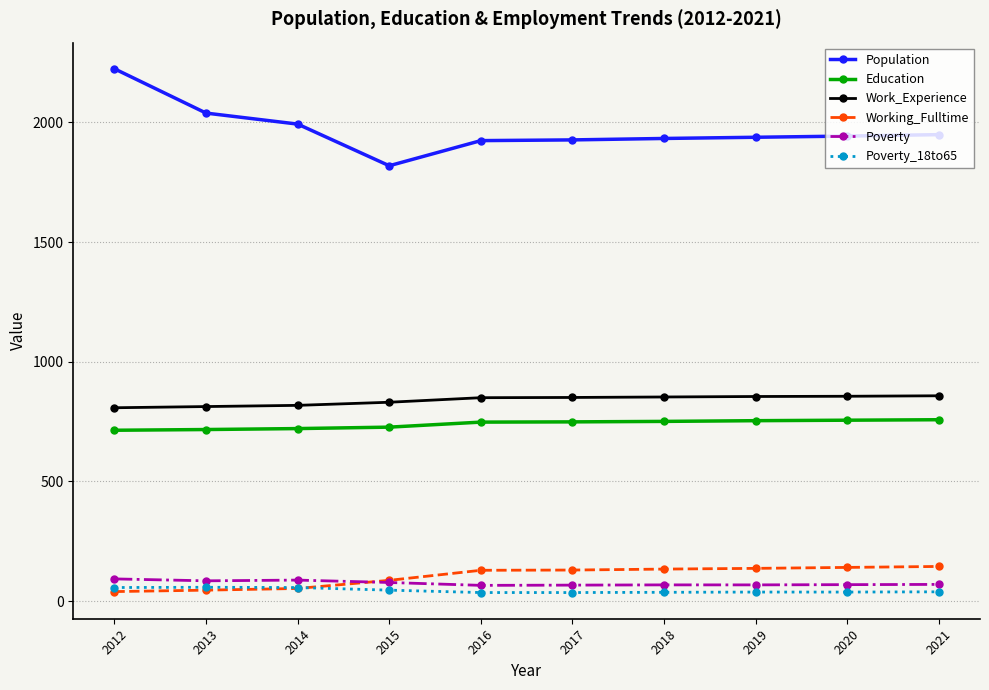

Is it true that Poverty_18to65 equals 46 at 2015?

True